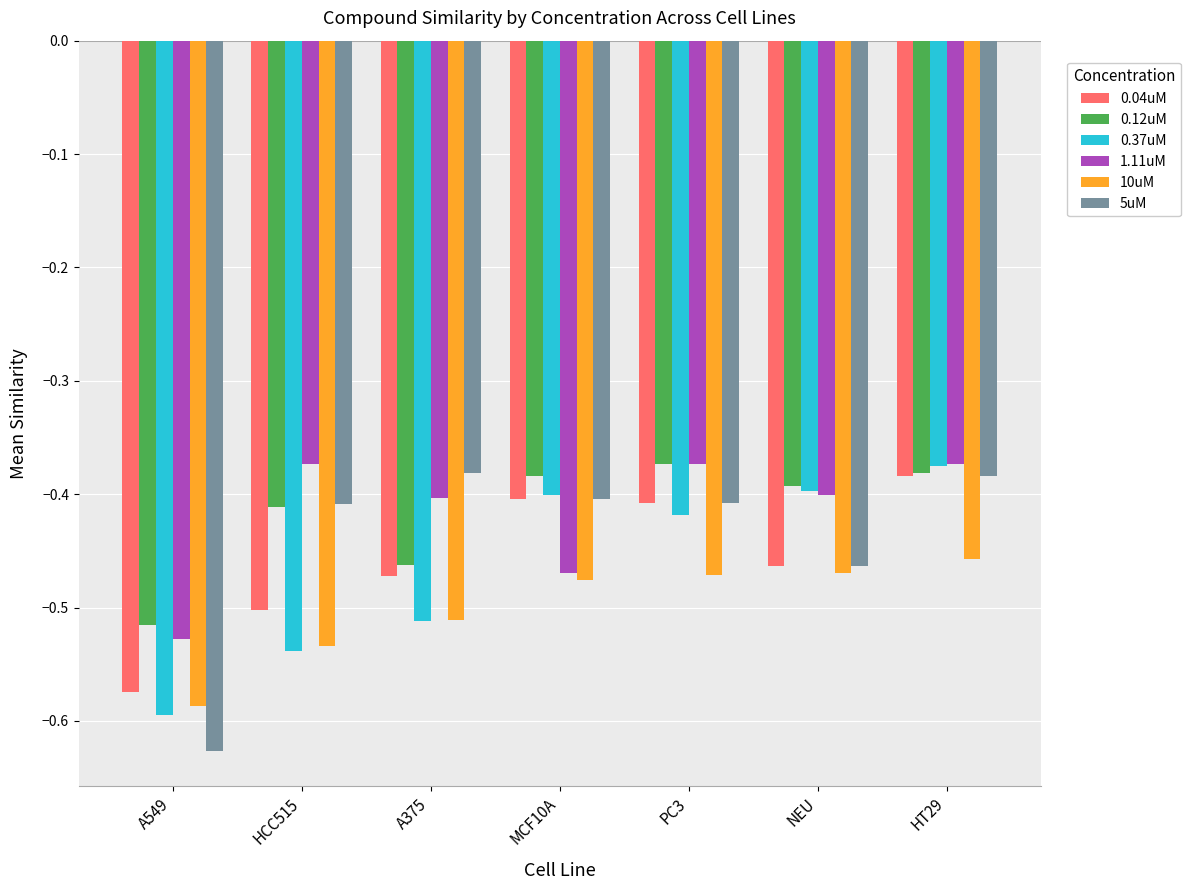

What is the difference between the highest and lowest values at MCF10A?

0.1